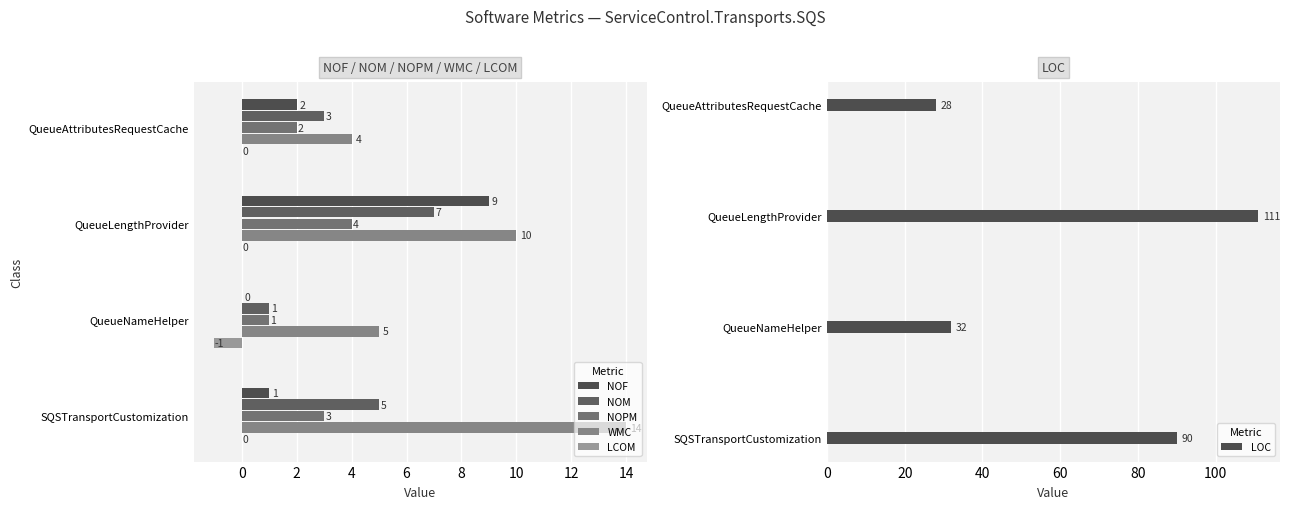

What is the difference between the LOC values at SQSTransportCustomization and QueueLengthProvider?

21